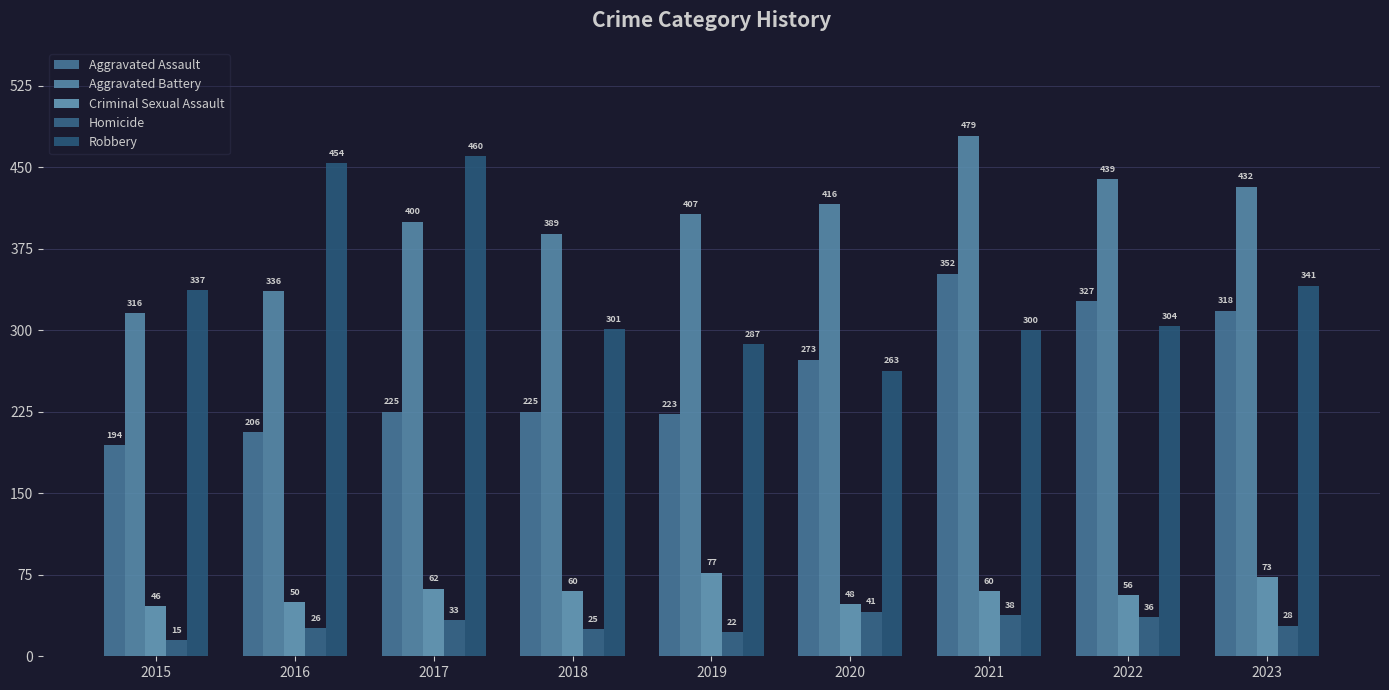

Rank the categories by Homicide value from lowest to highest.

2015, 2019, 2018, 2016, 2023, 2017, 2022, 2021, 2020